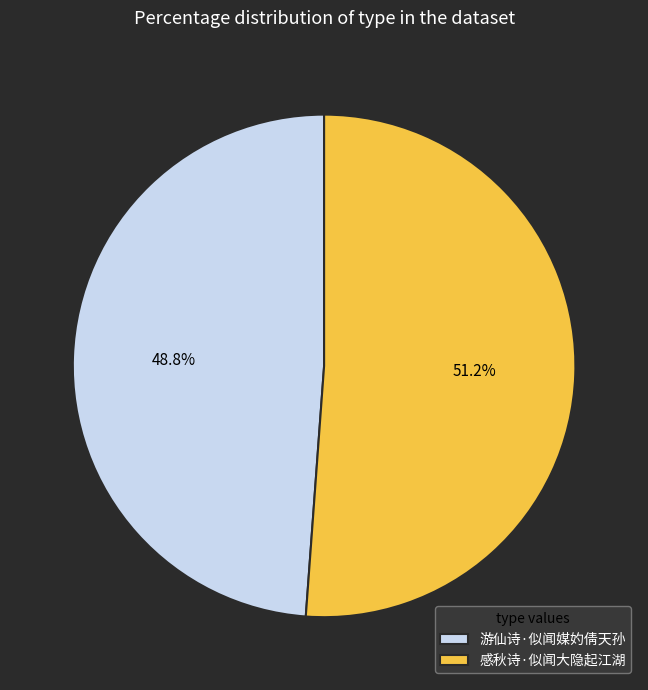

How many segments does this pie chart have?

2